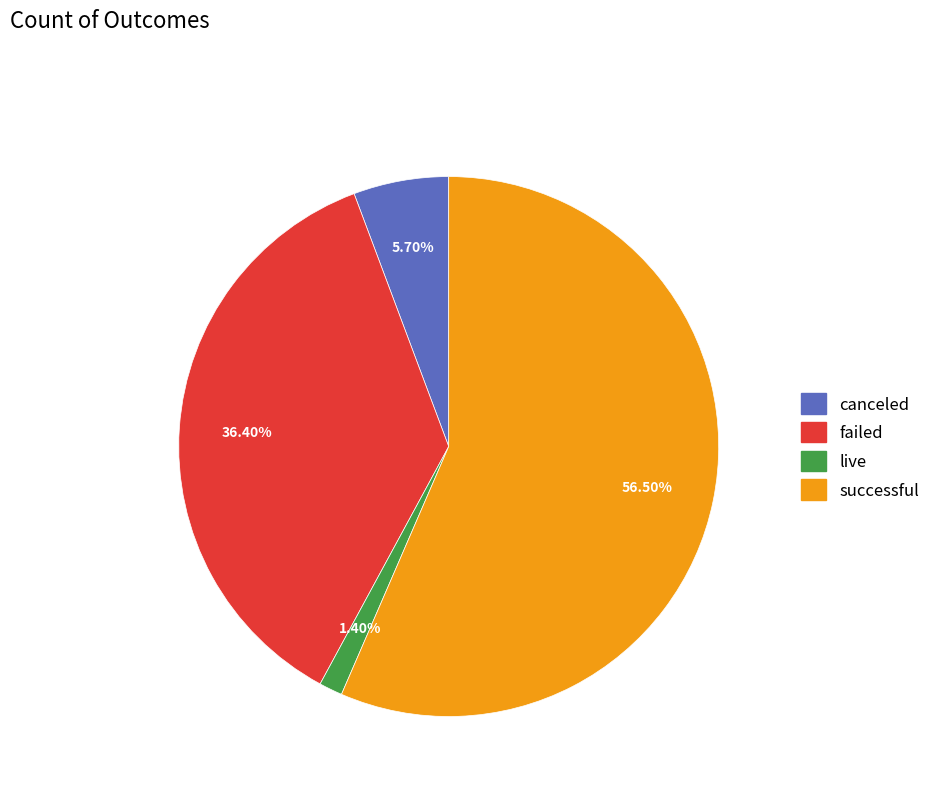

Which category accounts for the majority?

successful